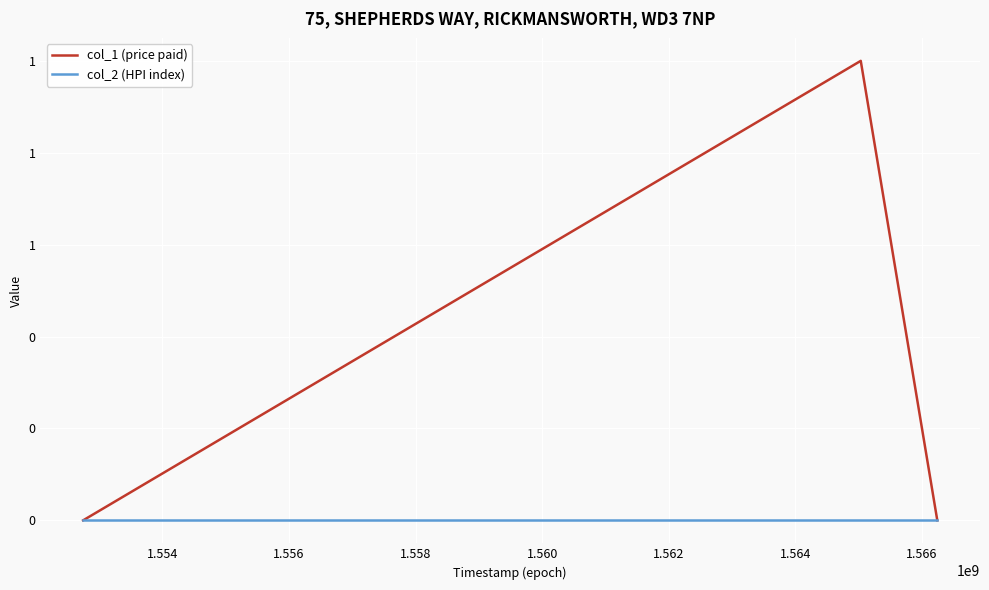

At how many categories does at least one series exceed 0?

1